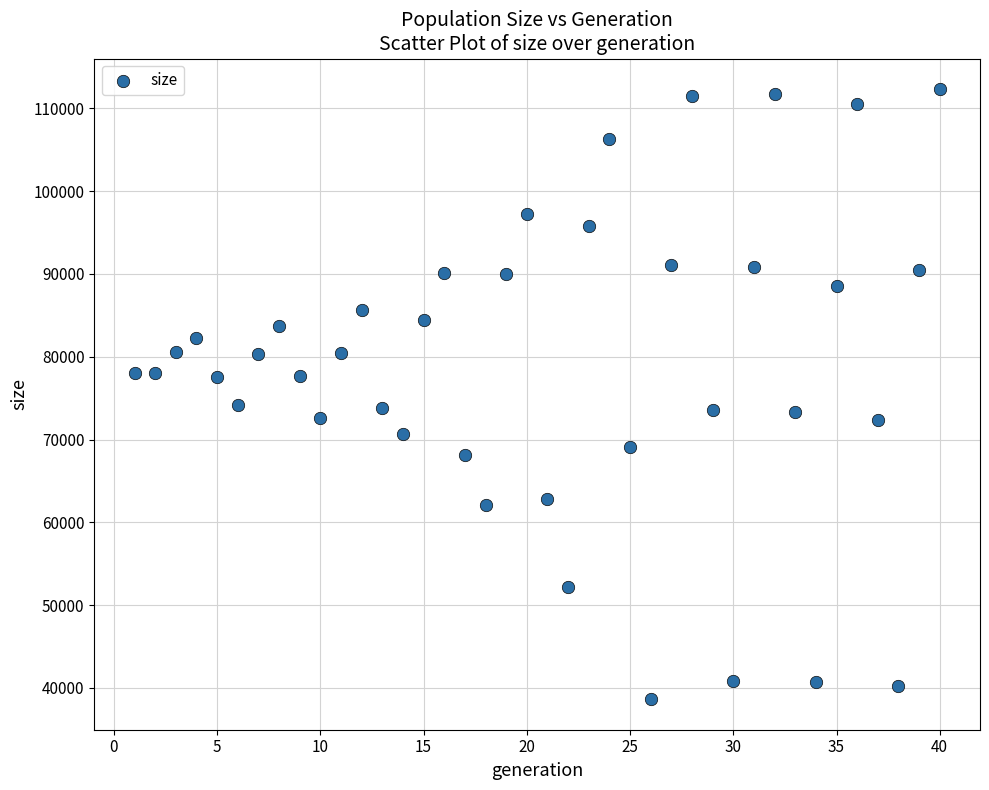

What is the range of Y values (max minus min)?

73711